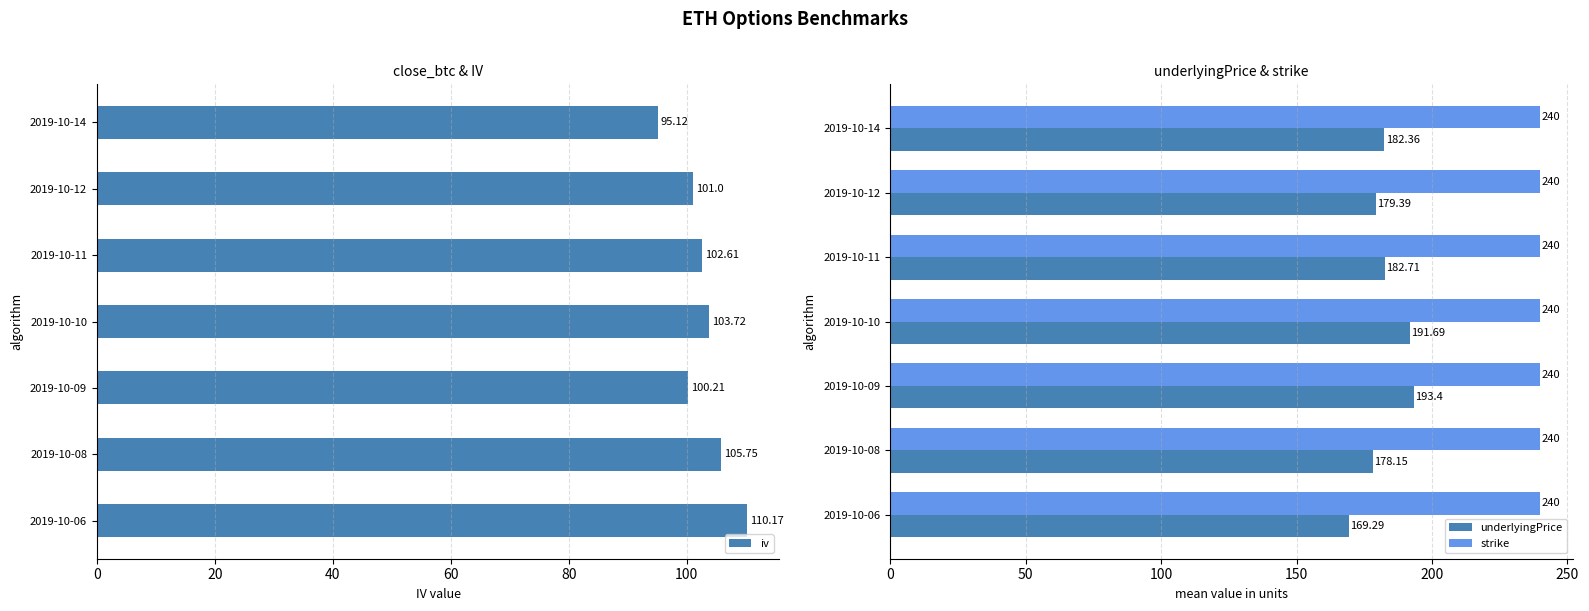

What is the greatest value displayed?

193.4